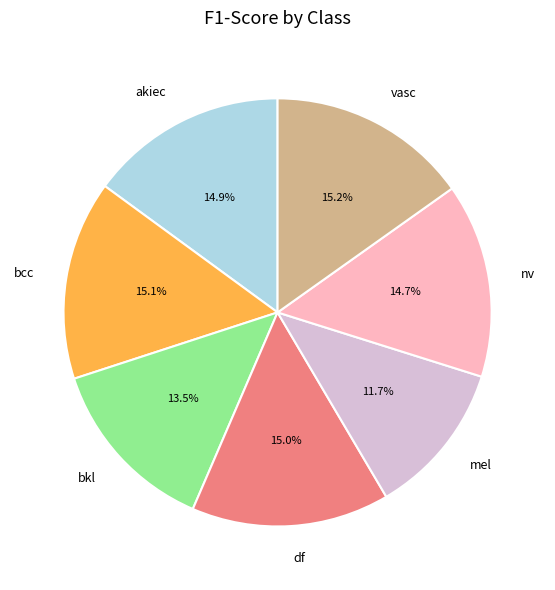

Is the sum of mel and df greater than half?

No